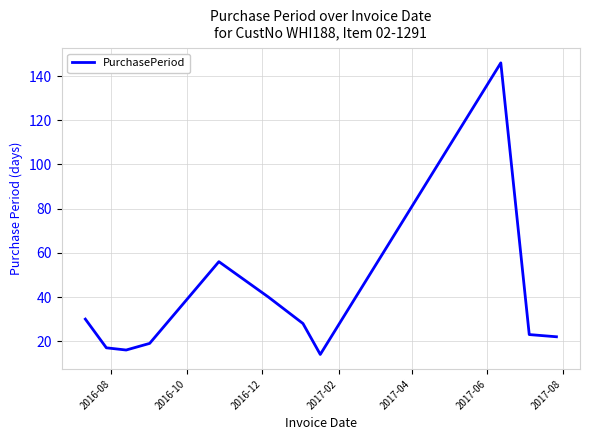

What is the greatest value displayed?

146